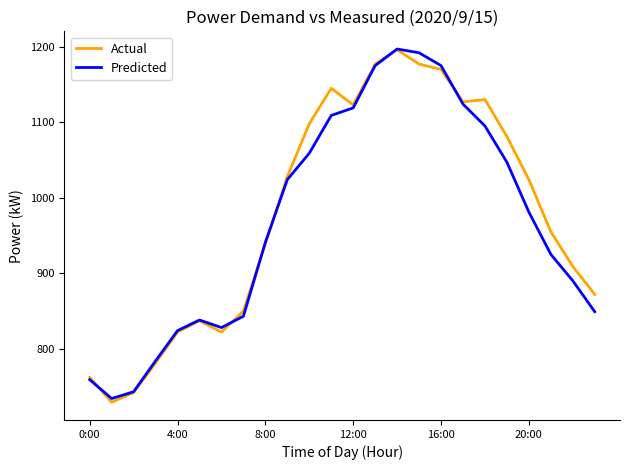

What is the maximum value for Predicted?

1197